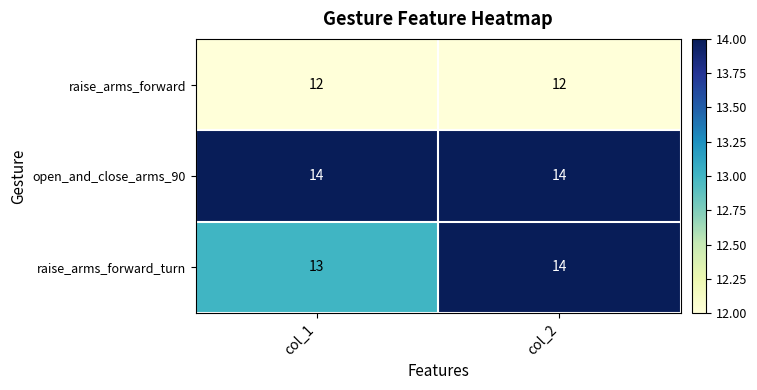

Is it true that open_and_close_arms_90 equals 14 at col_2?

True